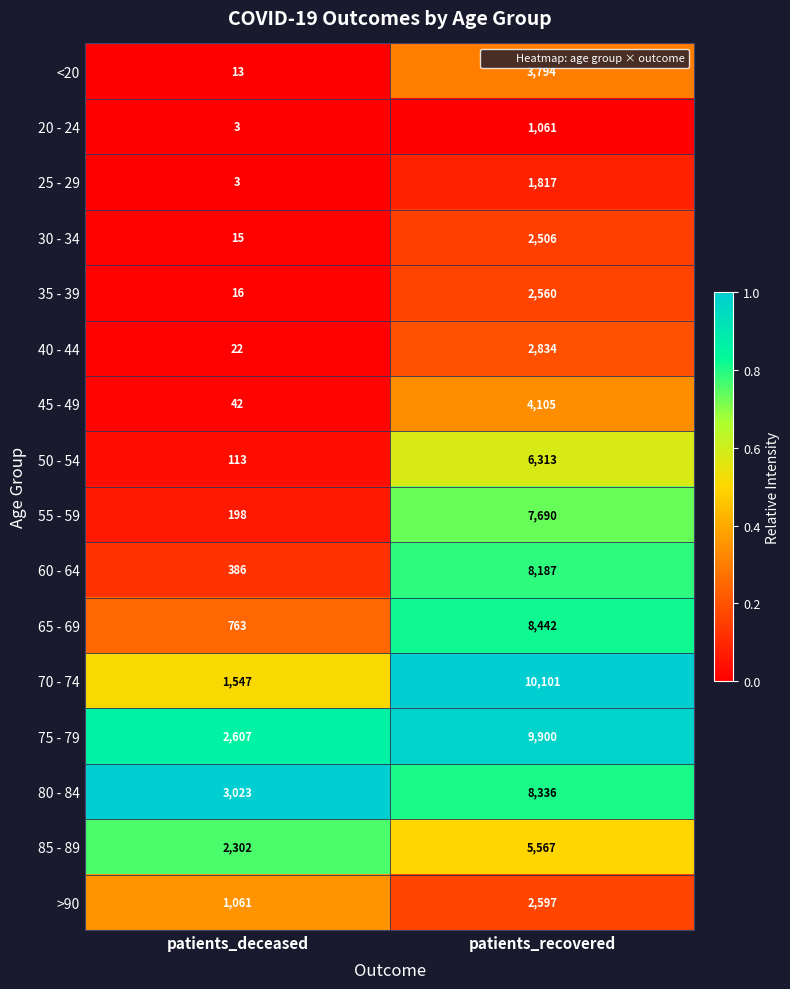

At patients_recovered, list the series in order from smallest to largest.

20 - 24, 25 - 29, 30 - 34, 35 - 39, >90, 40 - 44, <20, 45 - 49, 85 - 89, 50 - 54, 55 - 59, 60 - 64, 80 - 84, 65 - 69, 75 - 79, 70 - 74